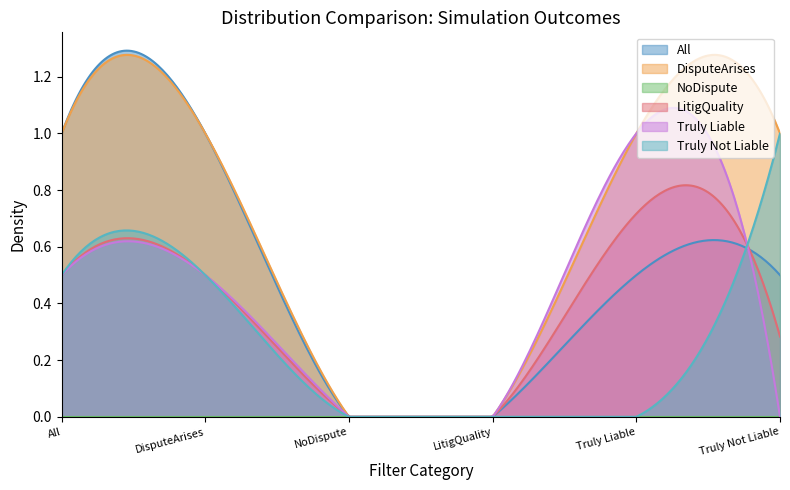

Reading left to right, list all the values displayed in this chart.

All: All=1.0	DisputeArises=1.0	NoDispute=0.0	LitigQuality=0.0	Truly Liable=0.5	Truly Not Liable=0.5
DisputeArises: All=1.0	DisputeArises=1.0	NoDispute=0.0	LitigQuality=0.0	Truly Liable=1.0	Truly Not Liable=1.0
NoDispute: All=0.0	DisputeArises=0.0	NoDispute=0.0	LitigQuality=0.0	Truly Liable=0.0	Truly Not Liable=0.0
LitigQuality: All=0.5	DisputeArises=0.5	NoDispute=0.0	LitigQuality=0.0	Truly Liable=0.7	Truly Not Liable=0.3
Truly Liable: All=0.5	DisputeArises=0.5	NoDispute=0.0	LitigQuality=0.0	Truly Liable=1.0	Truly Not Liable=0.0
Truly Not Liable: All=0.5	DisputeArises=0.5	NoDispute=0.0	LitigQuality=0.0	Truly Liable=0.0	Truly Not Liable=1.0